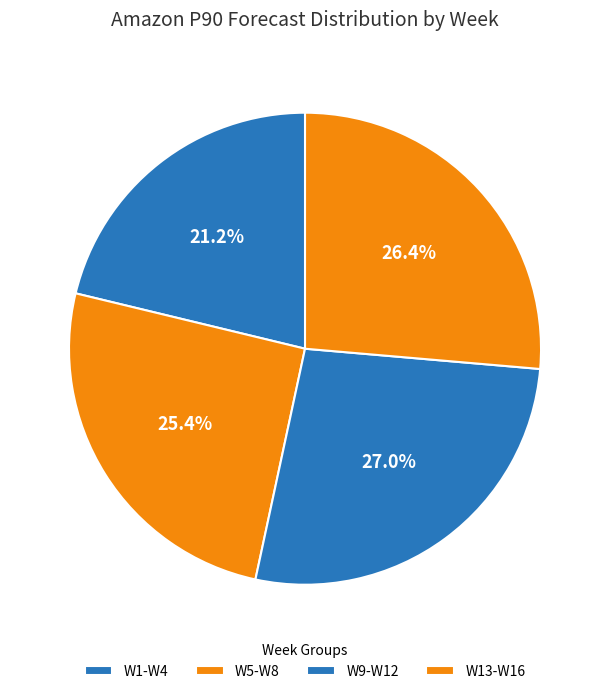

How many slices are in this pie chart?

4